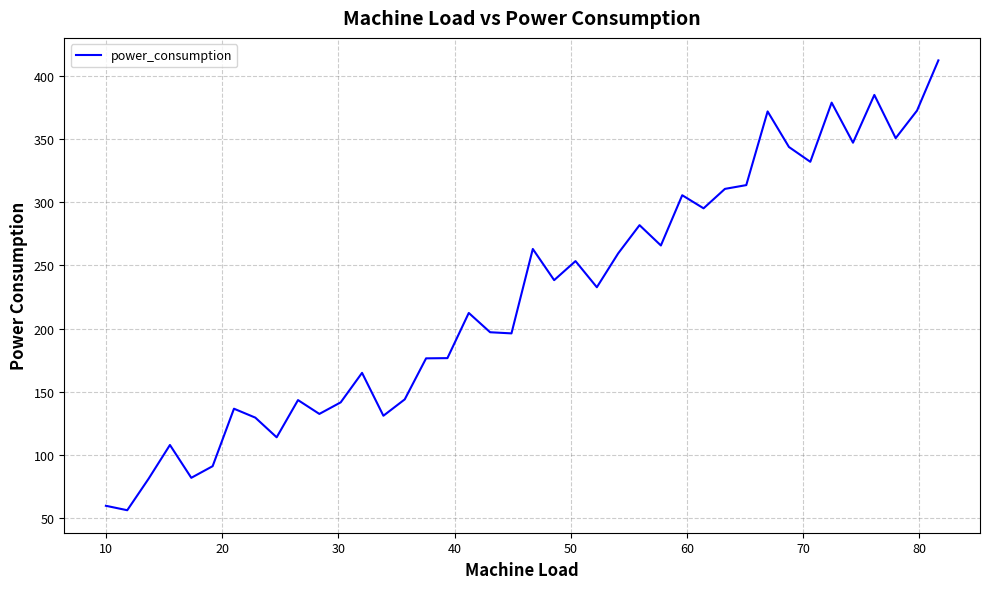

What is the smallest value displayed?

56.4